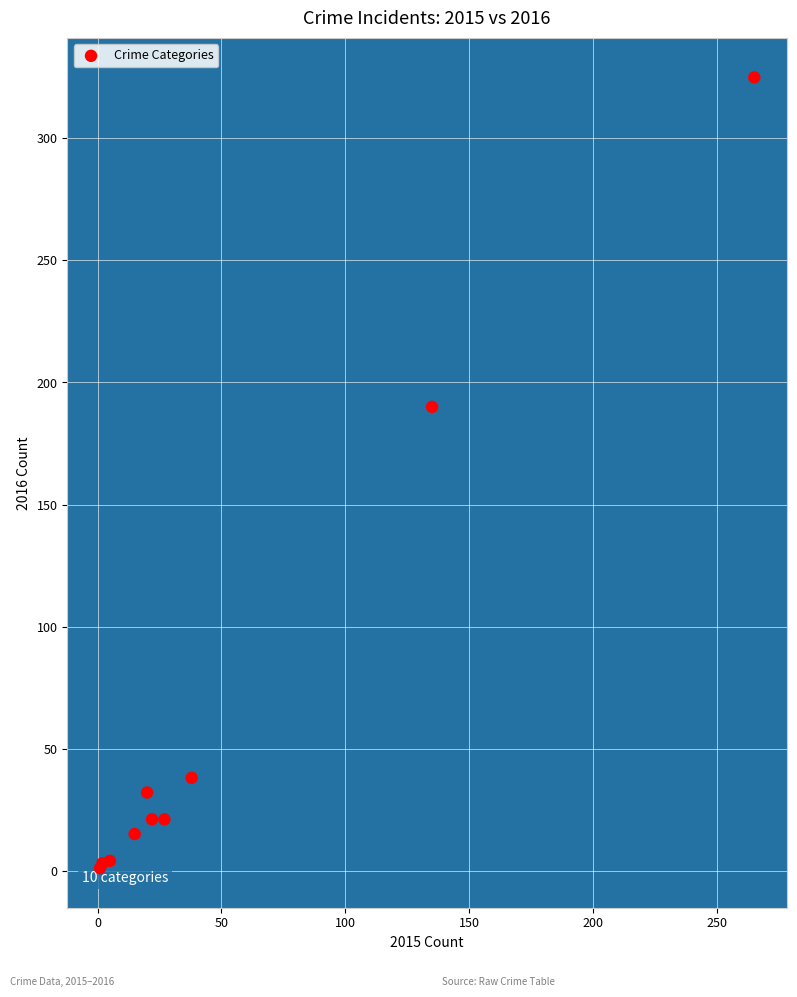

What Y value in the scatter plot is closest to 163?

190